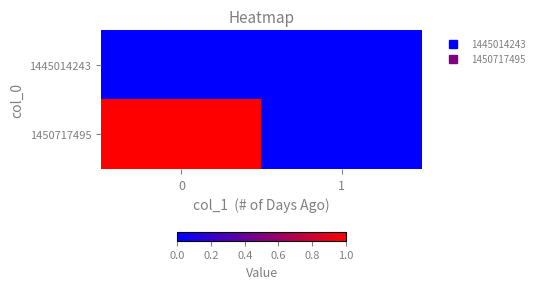

Count the number of categories in the chart.

2